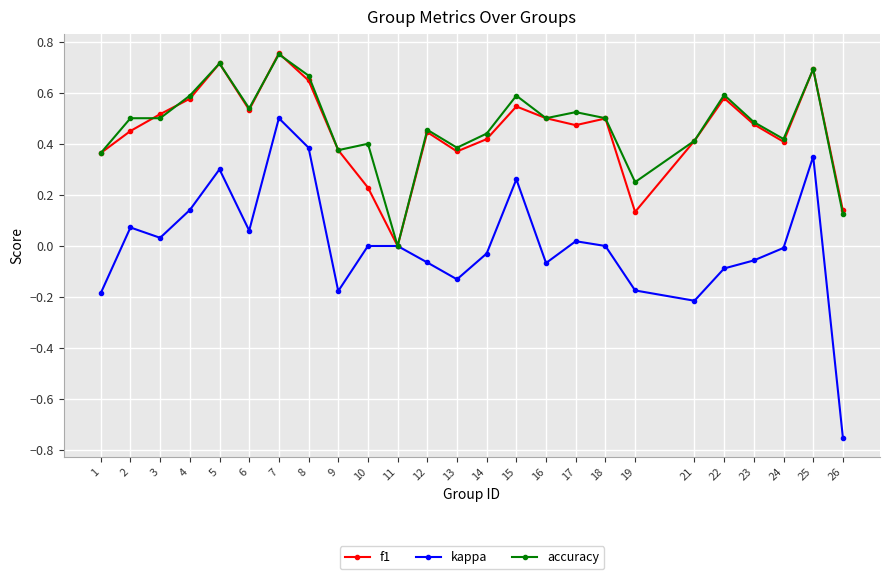

True or false: accuracy has more than 1 interior local peaks.

True